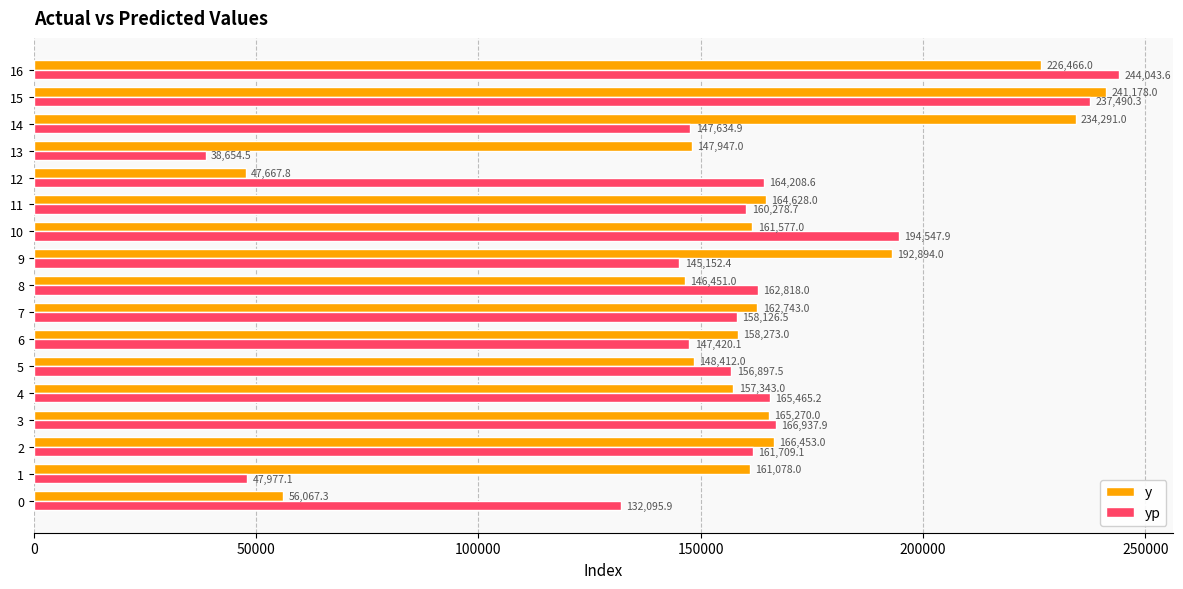

True or false: yp has a value of 98978.5 at 11.

False